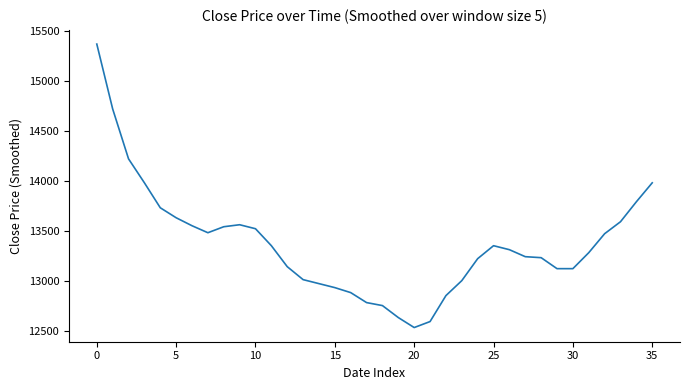

What is the difference between the maximum and minimum values?

2840